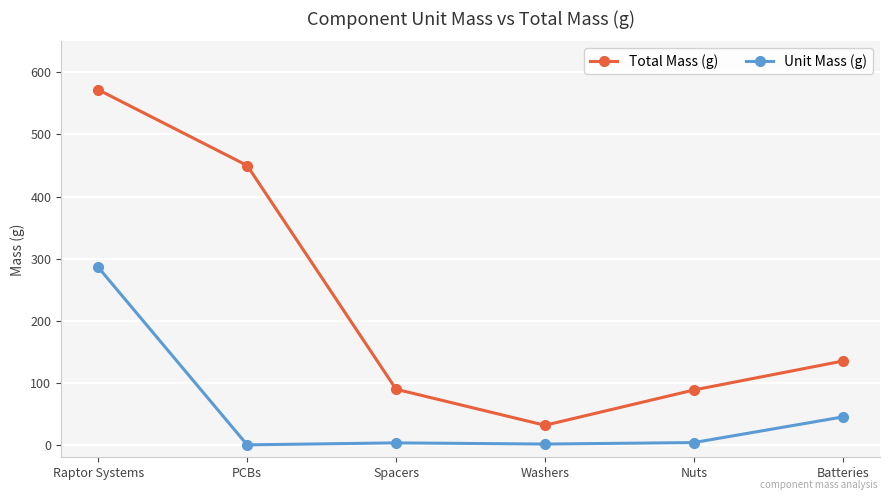

True or false: Unit Mass (g) has more than 1 points higher than both neighbors.

False